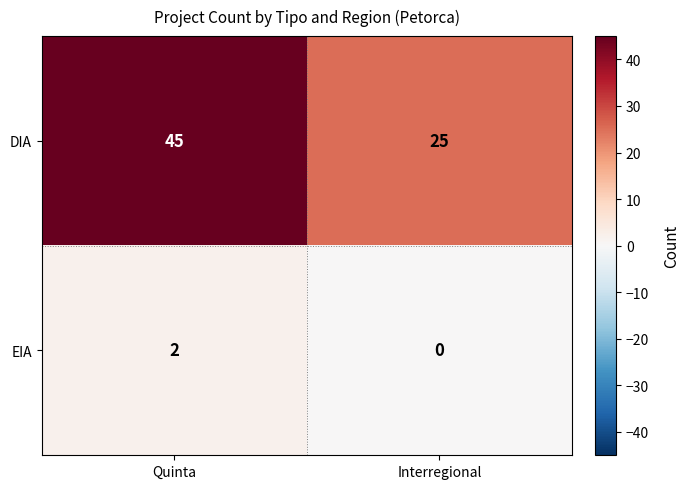

Reading left to right, what are all the values shown in this chart?

DIA: 45	25
EIA: 2	0